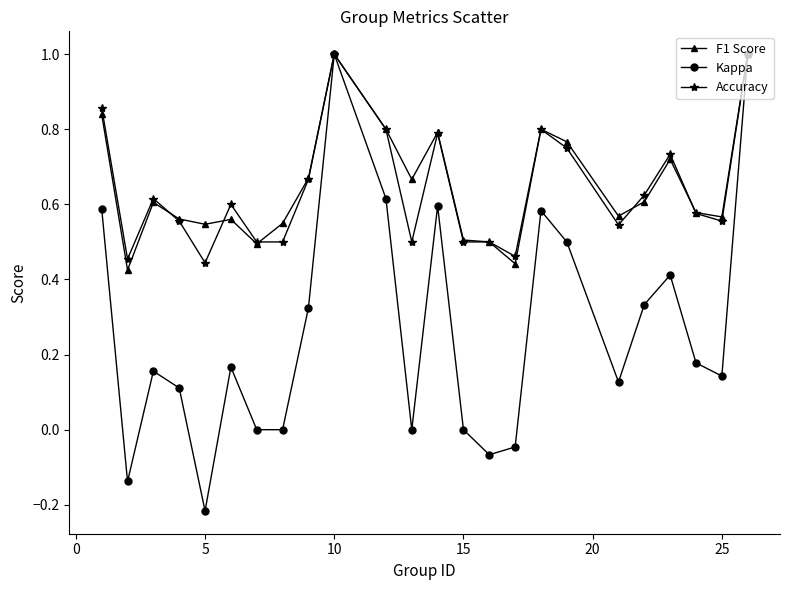

In Kappa, how many points are higher than both neighbors (excluding endpoints)?

6